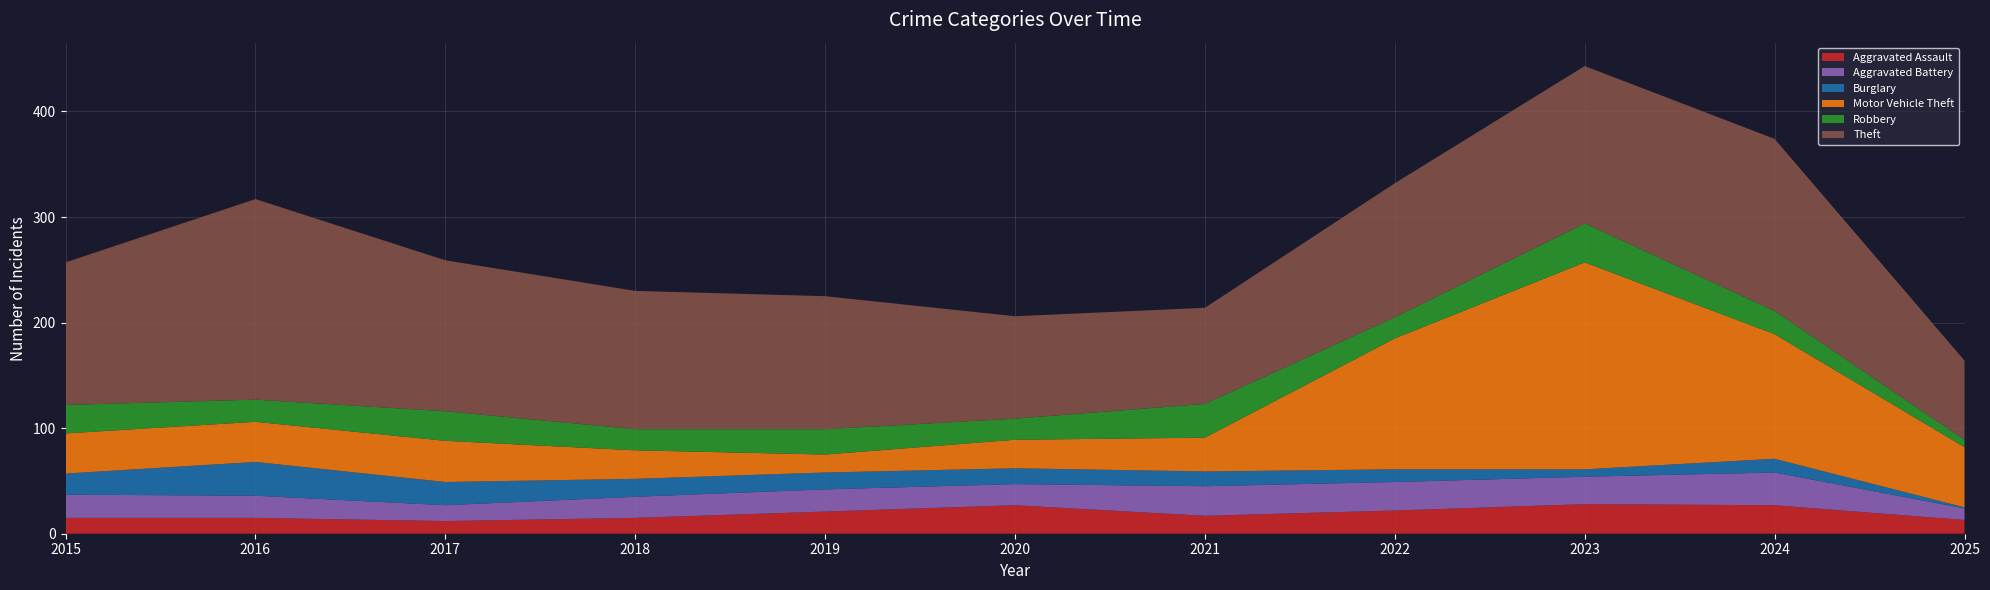

Reading left to right, list all the values displayed in this chart.

Aggravated Assault: 15	15	12	15	21	27	17	22	28	27	13
Aggravated Battery: 22	21	15	20	21	20	28	27	26	31	11
Burglary: 20	32	22	17	16	15	14	12	7	13	1
Motor Vehicle Theft: 38	38	39	27	17	27	32	124	196	118	57
Robbery: 27	21	28	20	24	20	32	20	37	22	7
Theft: 135	190	143	131	126	97	91	127	149	163	75